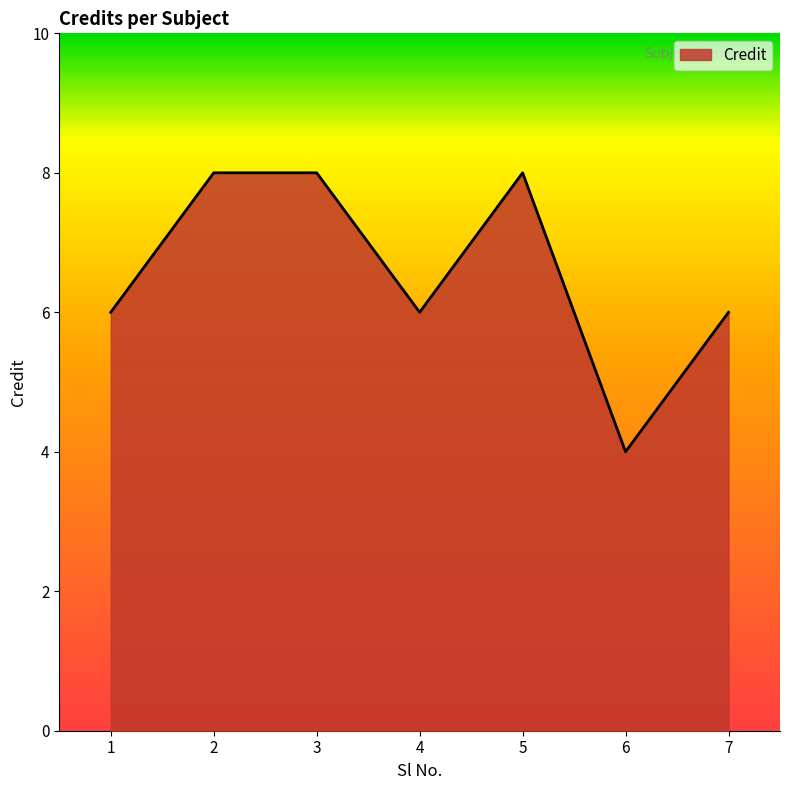

How many lines are shown in the chart?

1